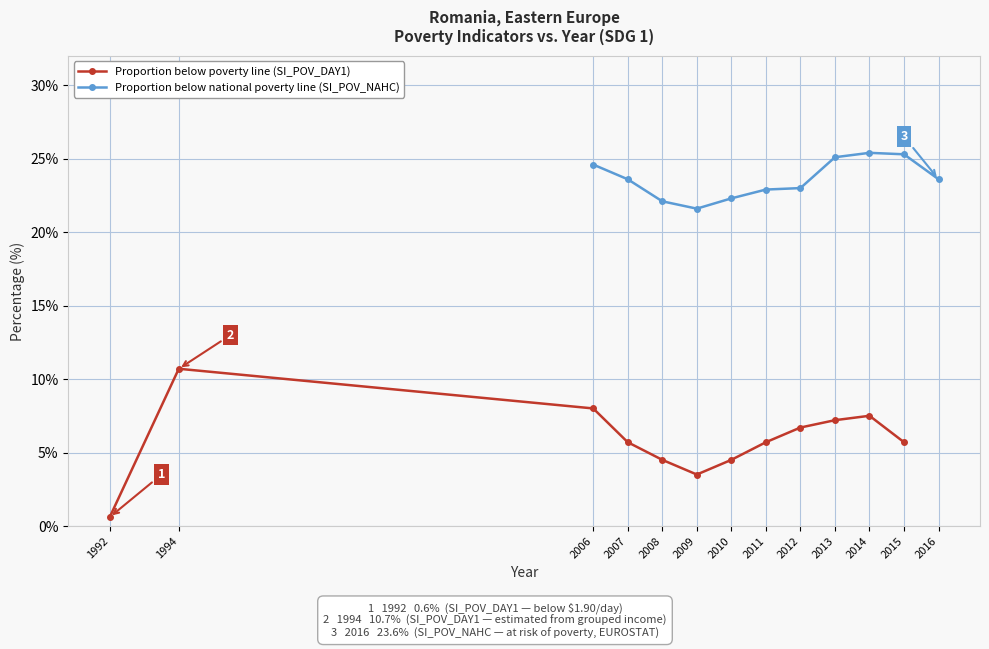

What is the average value?

5.9